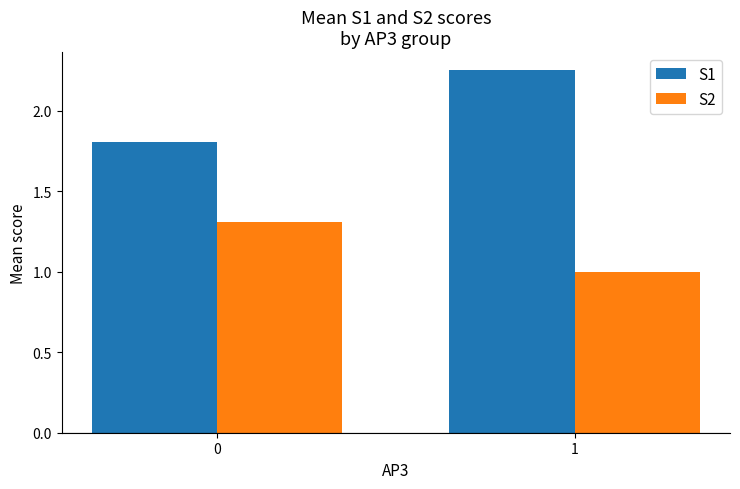

The S2 series shows 0.3 at 0. True or false?

False